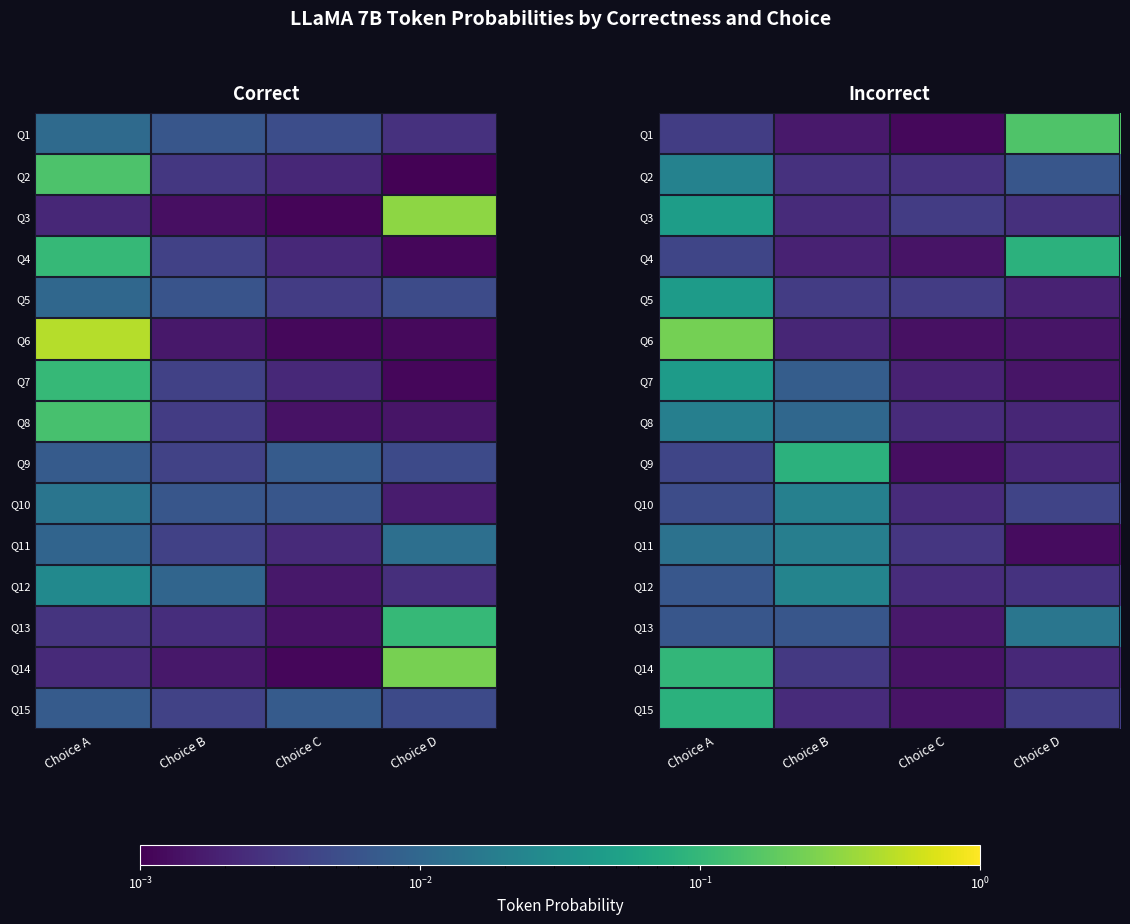

Is the value of Q7 at Choice C greater than the value of Q3 at Choice A?

No